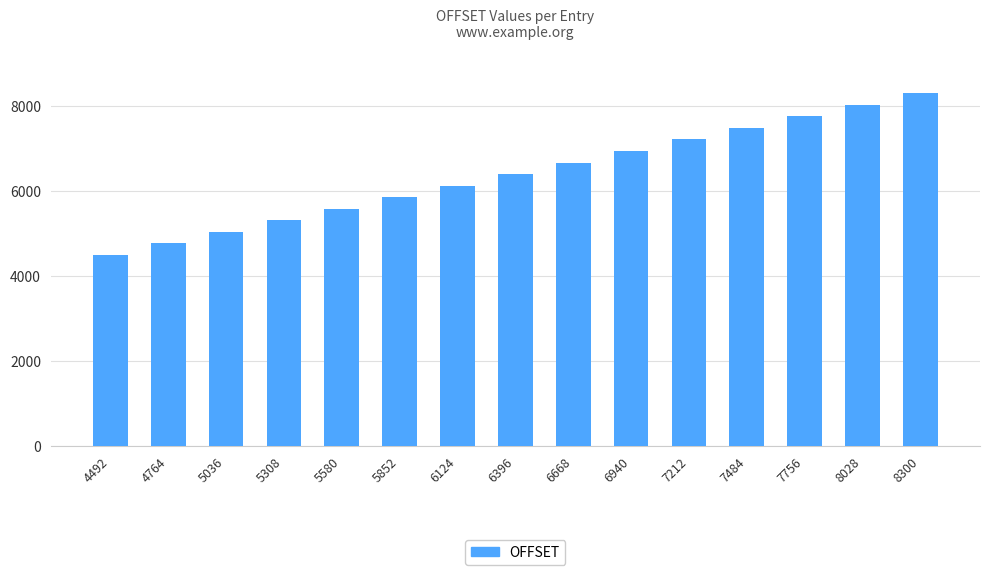

How many categories are shown in the chart?

15